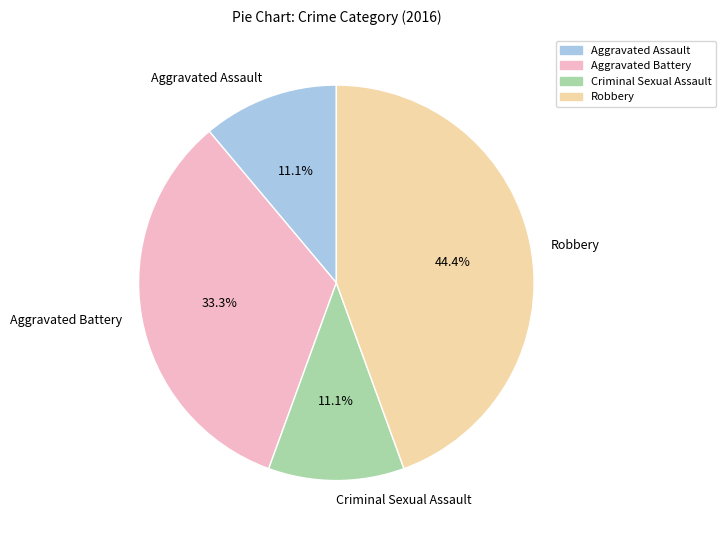

To the nearest percent, what percentage of the pie is Aggravated Assault?

11%